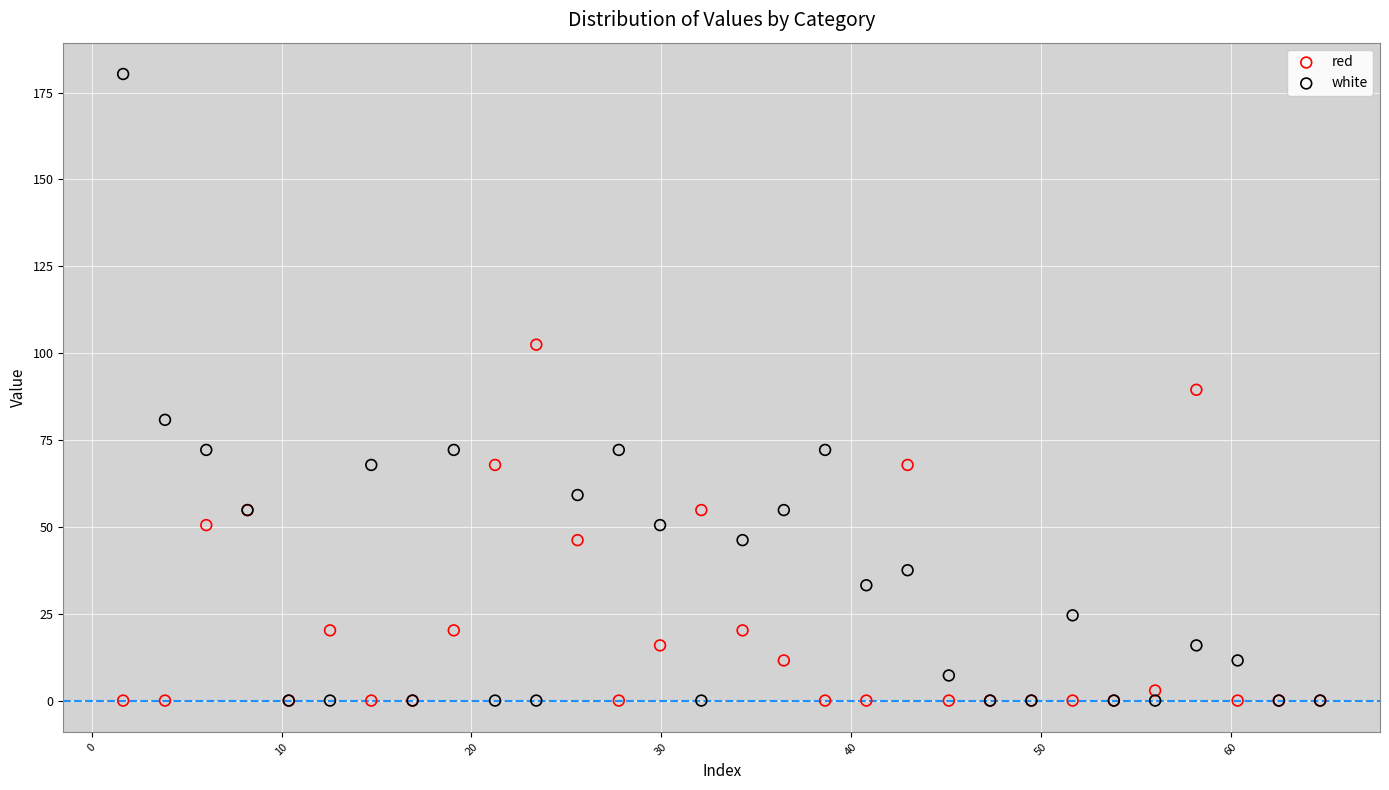

What are all the series names shown in the legend?

red, white